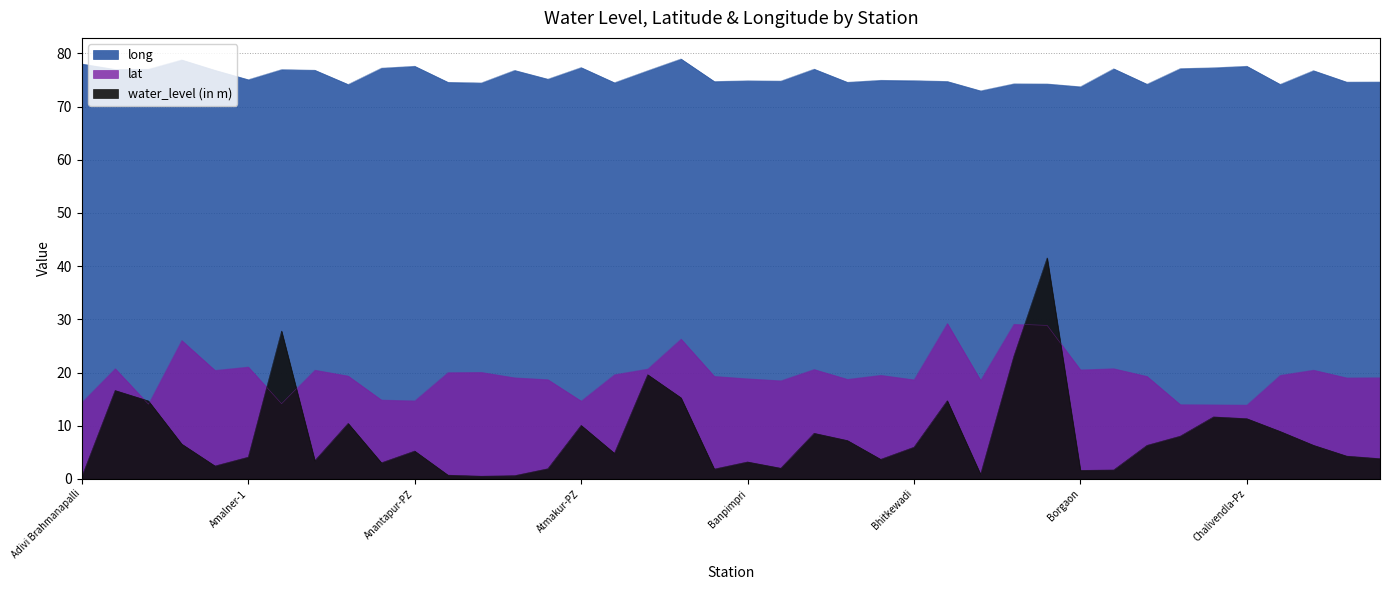

Between Chani and Amidala, which is larger?

Chani